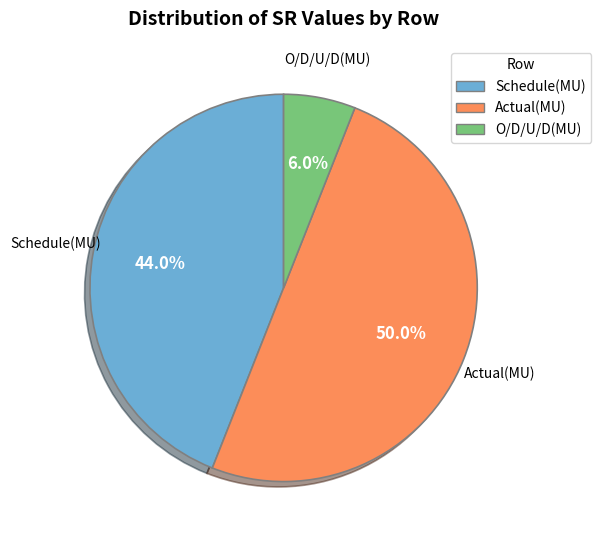

To the nearest percent, what is the average slice percentage?

33%